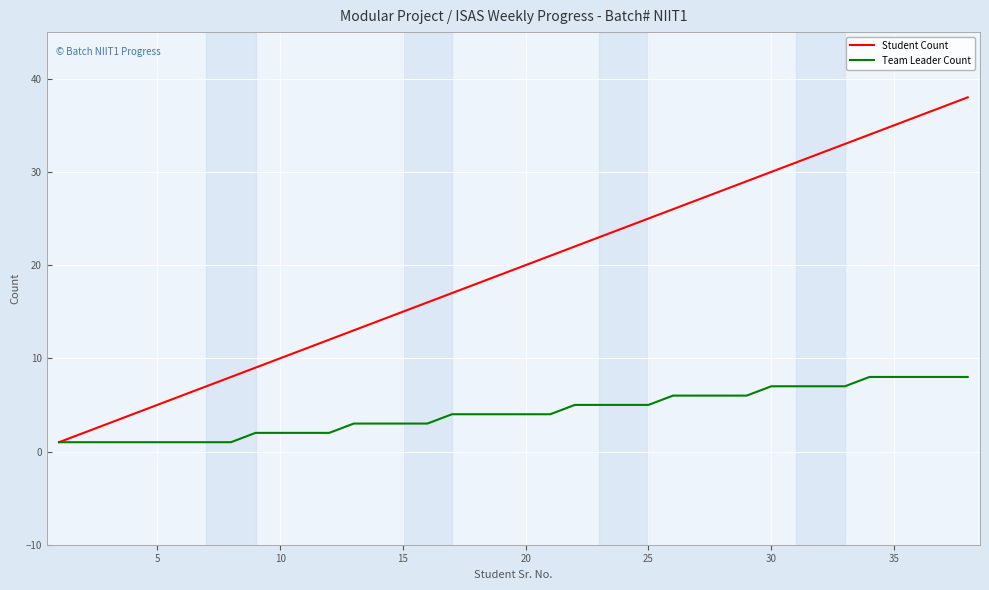

Count the number of categories in the chart.

38